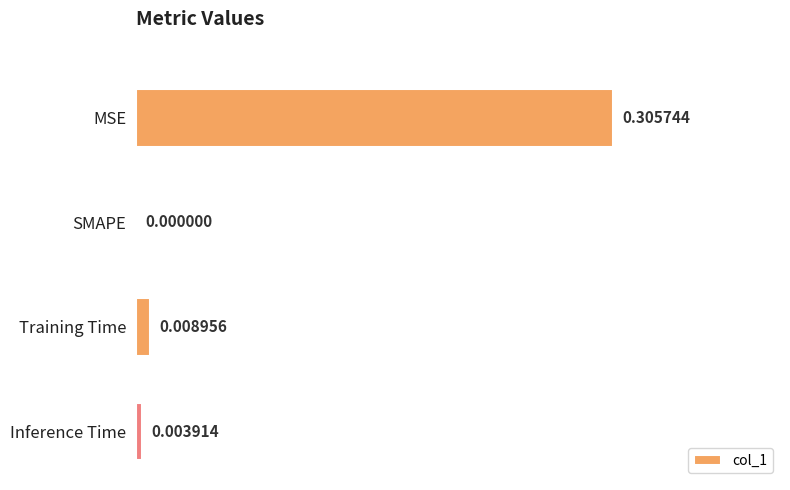

Which category has the highest value across all series?

MSE